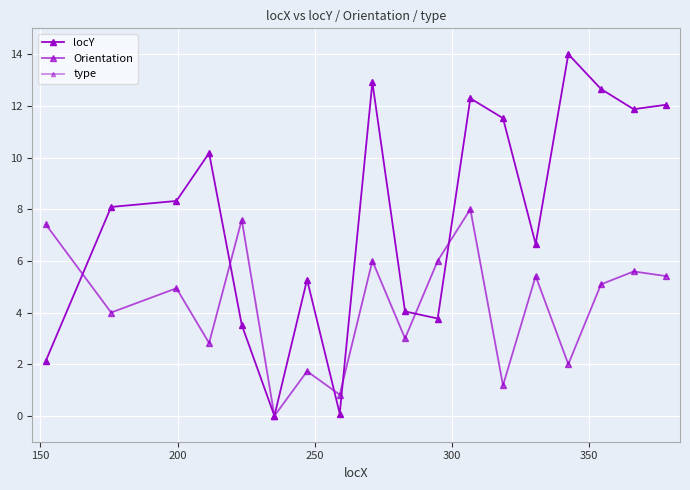

How many lines are shown in the chart?

2